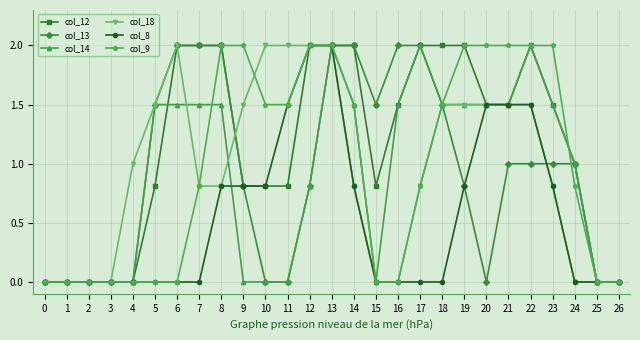

Count the number of categories in the chart.

27